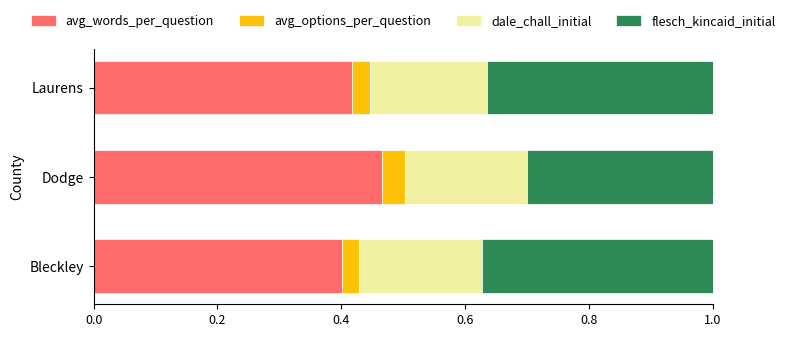

Count the avg_words_per_question values in the range 0 to 1.

3